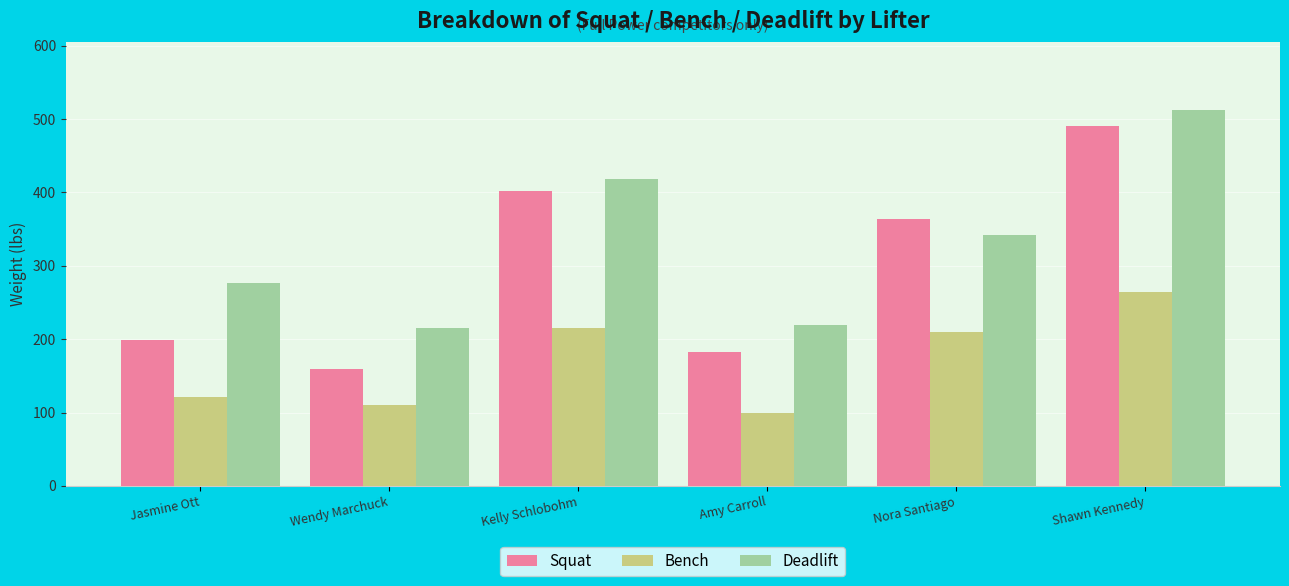

How many bars are there in each group?

3